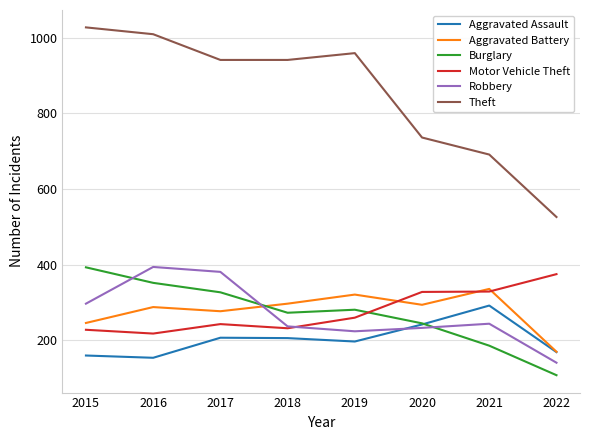

The value of Burglary at 2022 is 23. True or false?

False